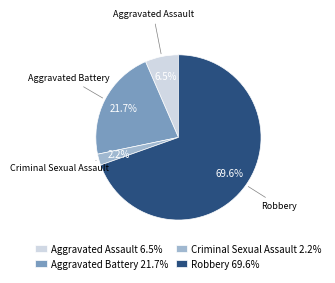

What percentage do Aggravated Assault 6.5% and Criminal Sexual Assault 2.2% together represent?

8.7%